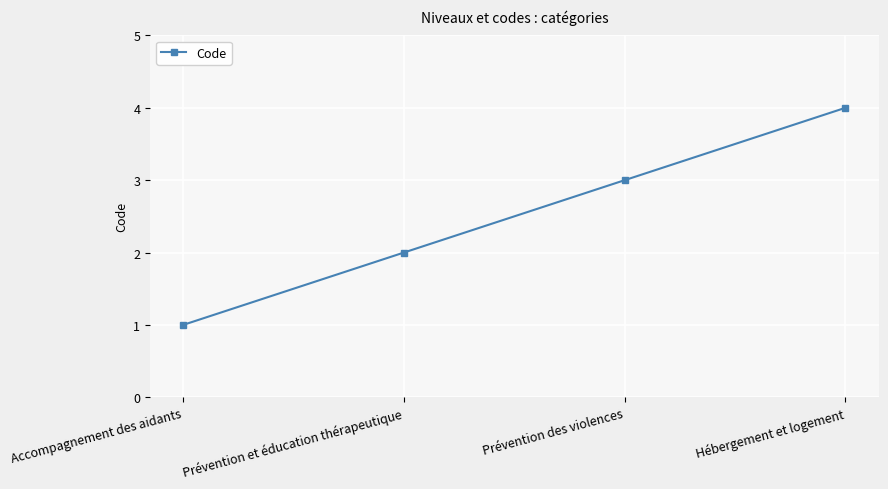

What is the difference between the maximum and minimum values?

3